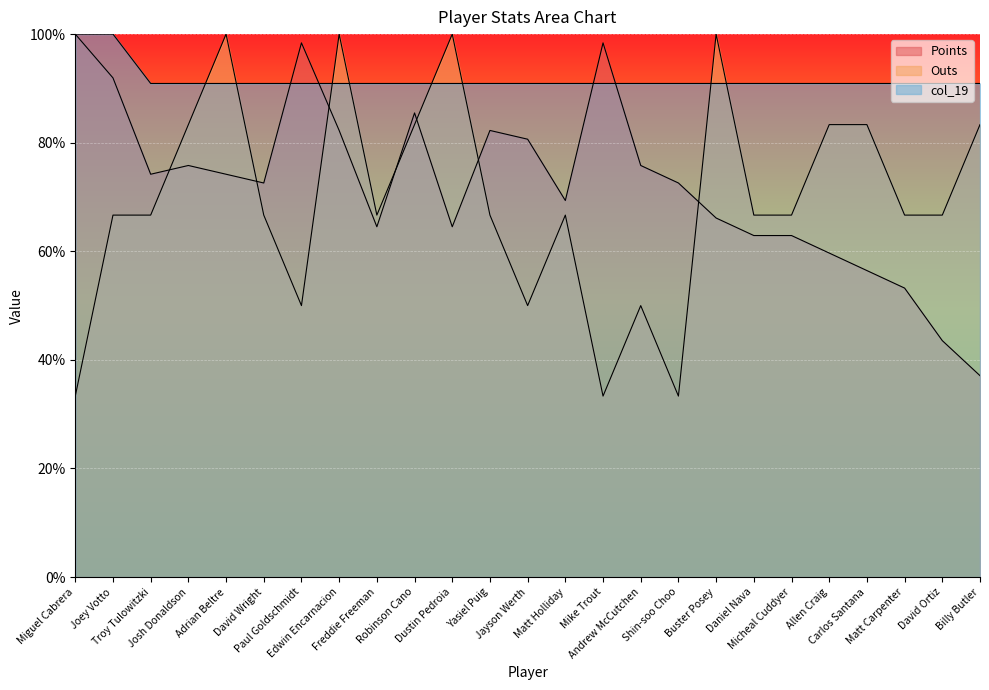

Is it true that Points equals 0.7 at David Wright?

True